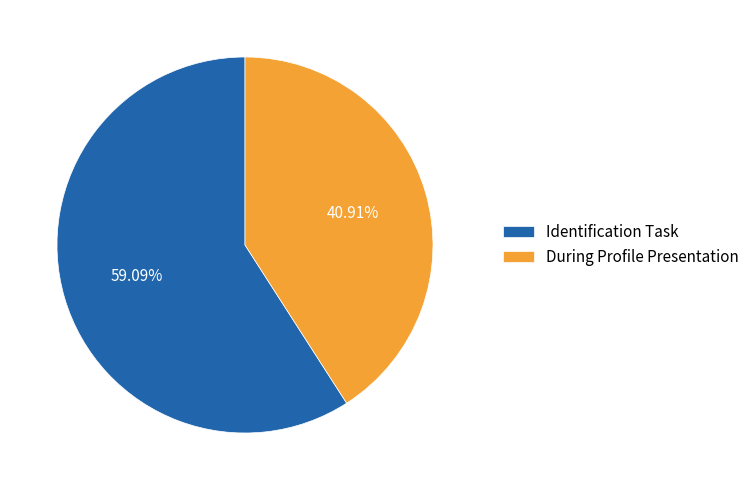

To the nearest percent, what is the difference between the largest and smallest slice percentages?

18%